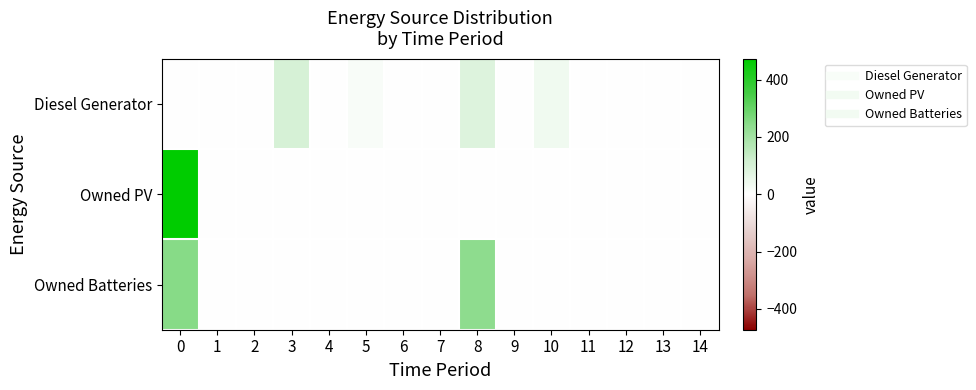

Between 2 and 10, which is larger?

10